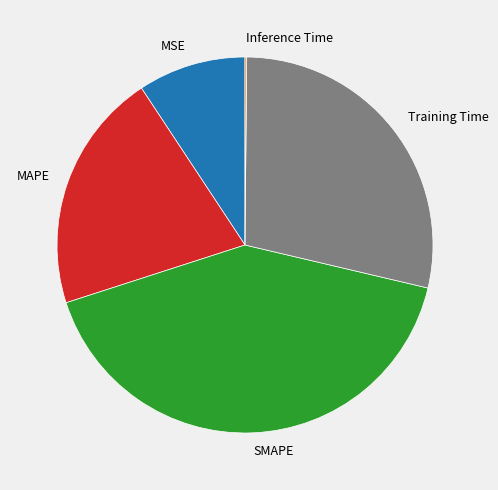

Is there a majority slice in this chart?

No